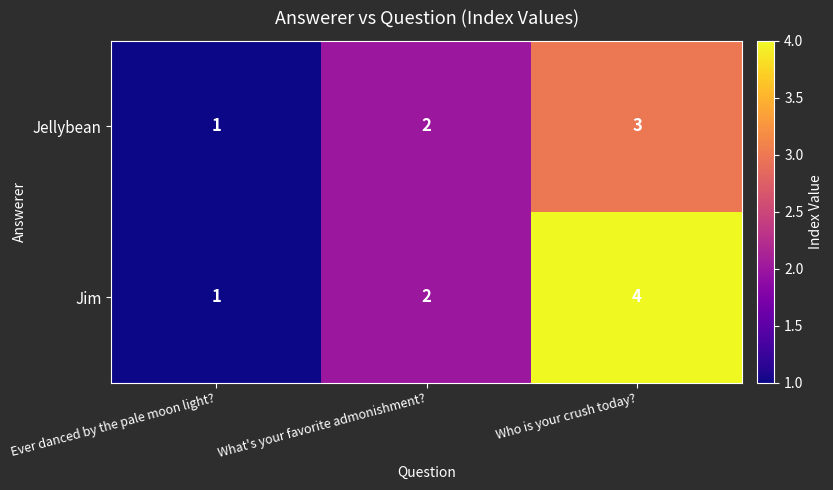

Reading left to right, what are all the values shown in this chart?

Jellybean: Ever danced by the pale moon light?=1	What's your favorite admonishment?=2	Who is your crush today?=3
Jim: Ever danced by the pale moon light?=1	What's your favorite admonishment?=2	Who is your crush today?=4